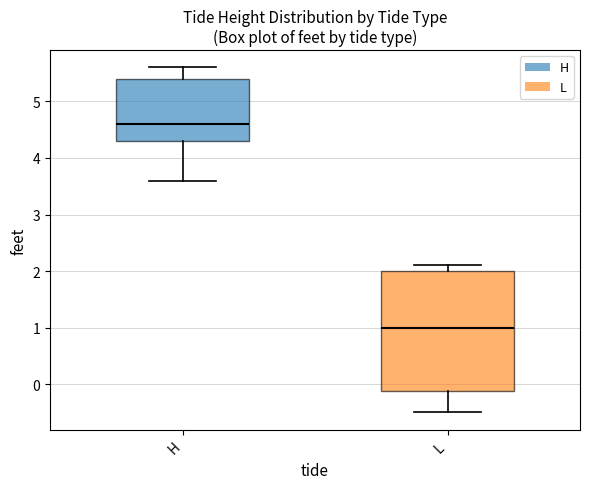

Reading left to right, read every box against the y-axis: the position of its median line, the range the box covers, and the ends of its whiskers. The values are not printed on the chart, so give them approximately, as read against the axis.

H: median 4.6, box 4.3 to 5.4, whiskers 3.6 to 5.6
L: median 1.0, box -0.1 to 2.0, whiskers -0.5 to 2.1